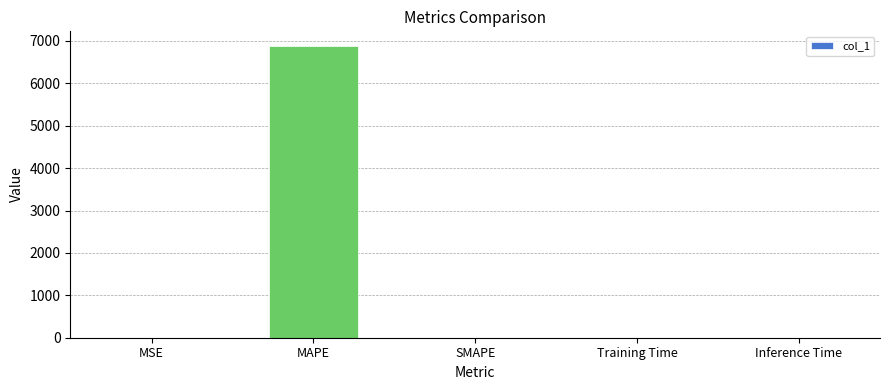

Which label corresponds to the largest value in the chart?

MAPE